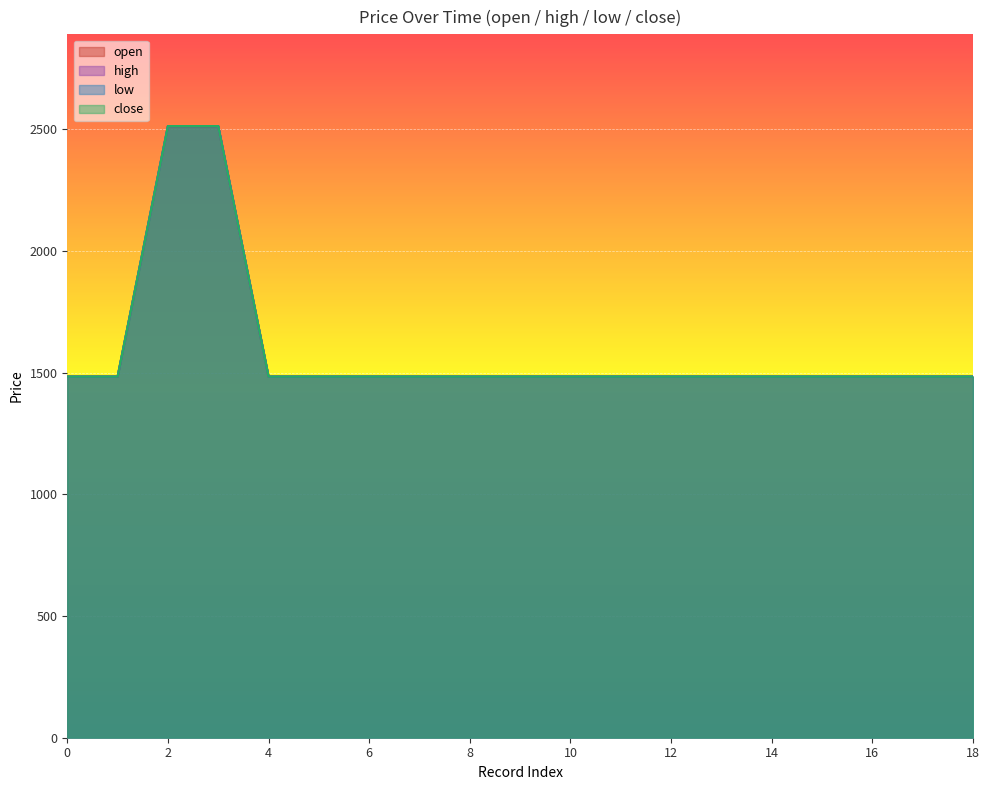

True or false: low and open cross at least once.

False